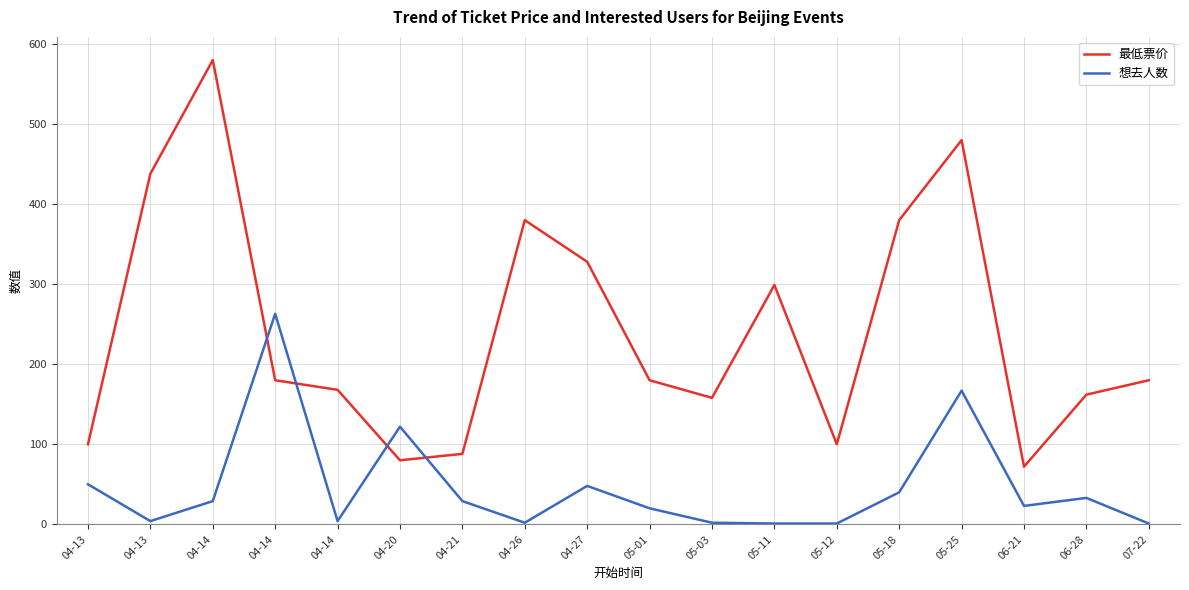

What is the label of the 14th point from the right?

04-14